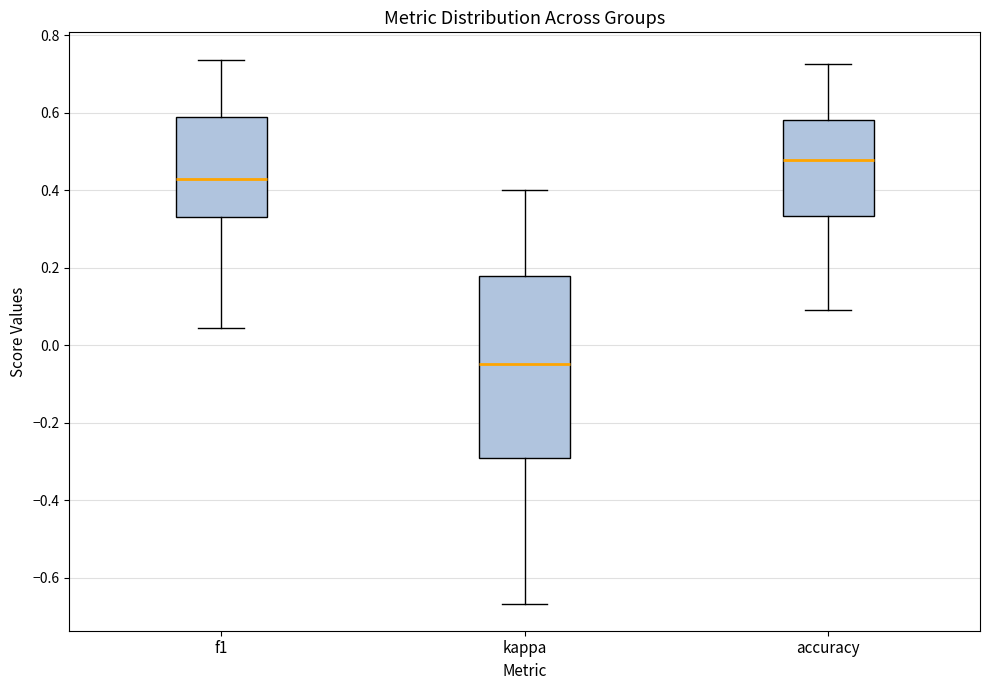

Where does the median line of the box for f1 sit on the y-axis? The values are not printed on the chart, so give them approximately, as read against the axis.

0.42